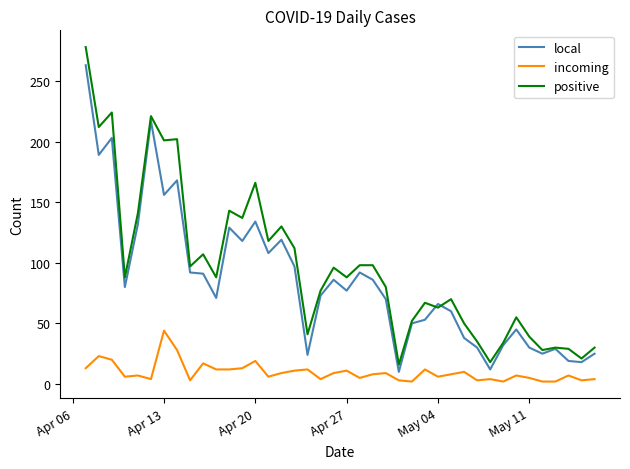

What is the minimum value shown in the chart?

2